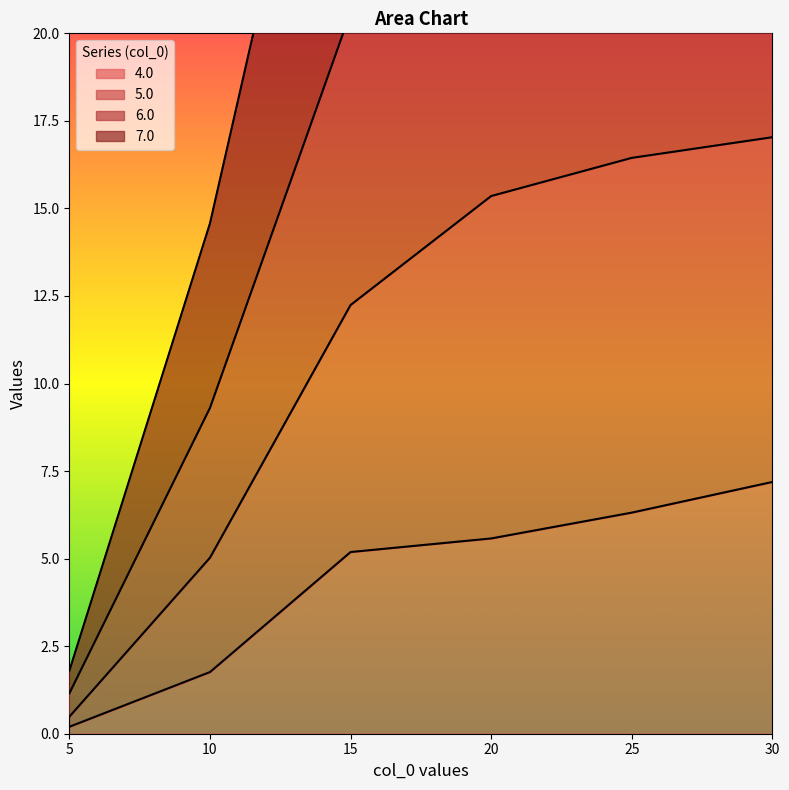

How many data points in 6.0 are less than 43?

3